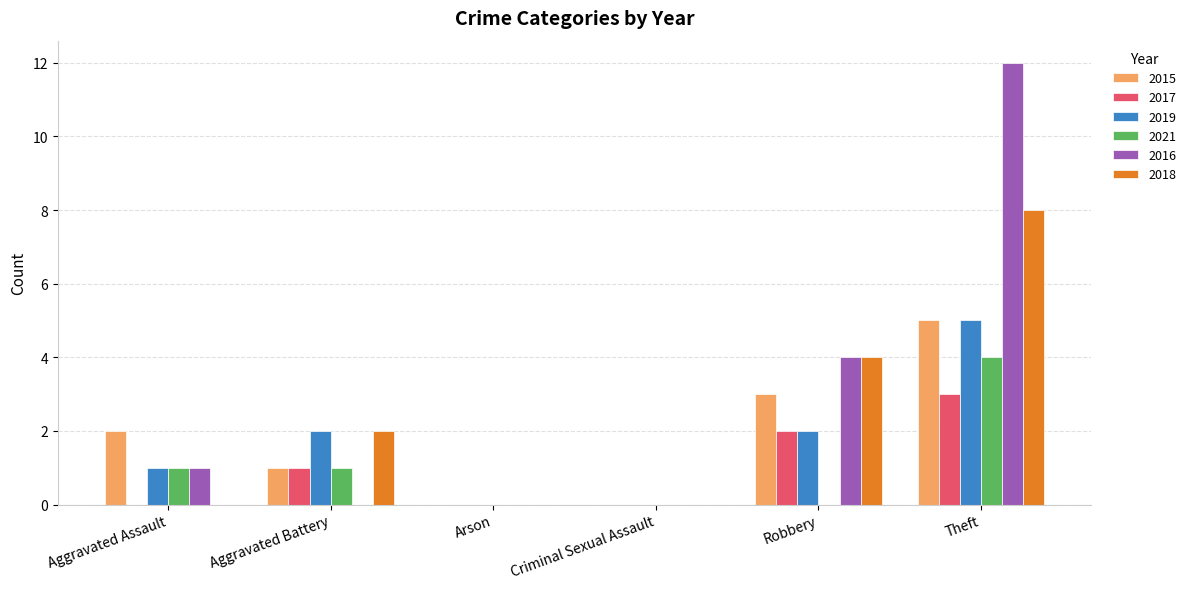

What is the highest value of the 2019 series?

5